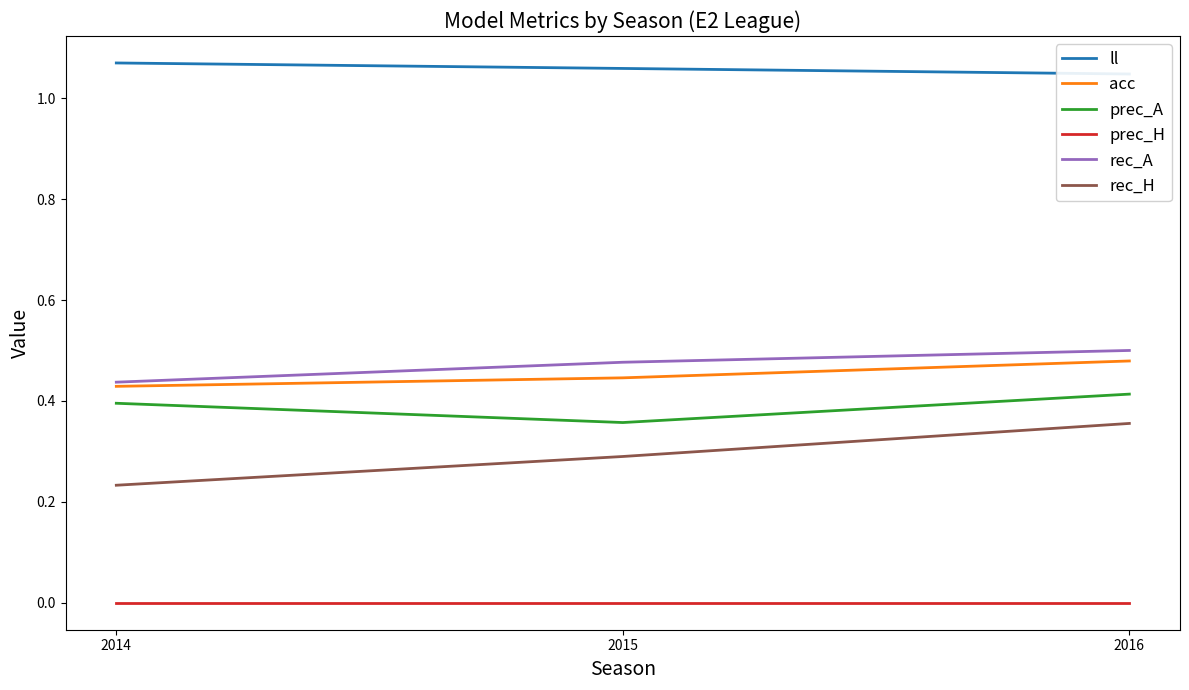

At which category is the sum across all series the highest?

2016